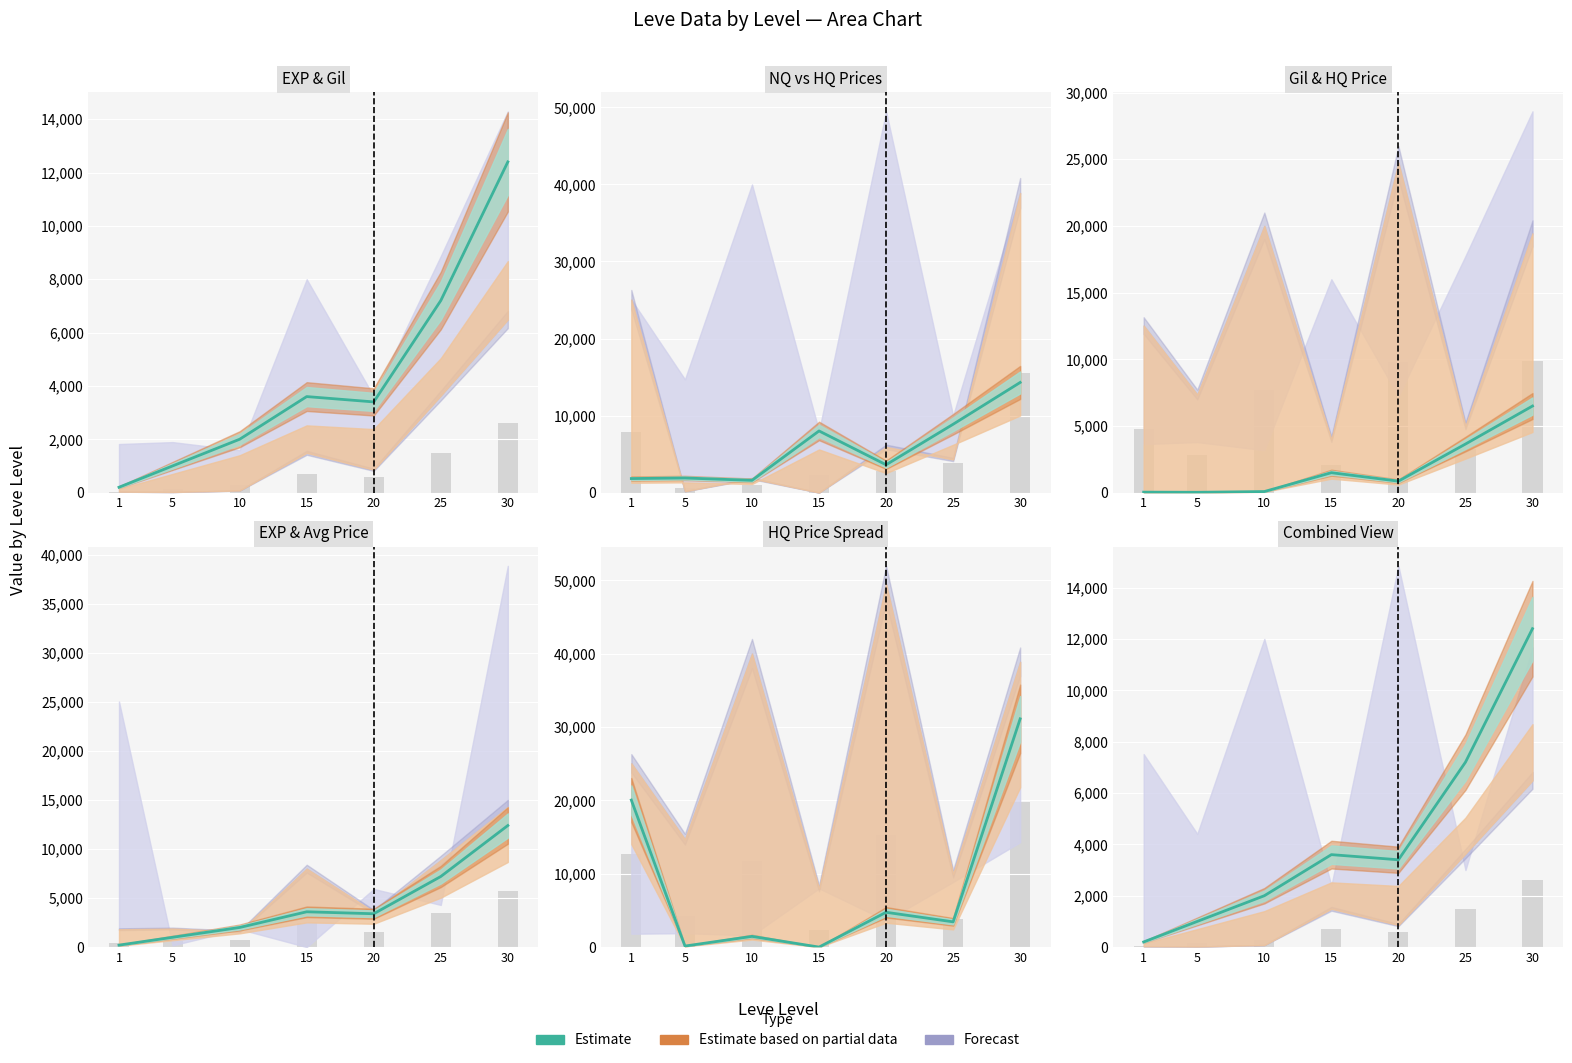

At which label does currentAveragePrice reach its minimum?

10